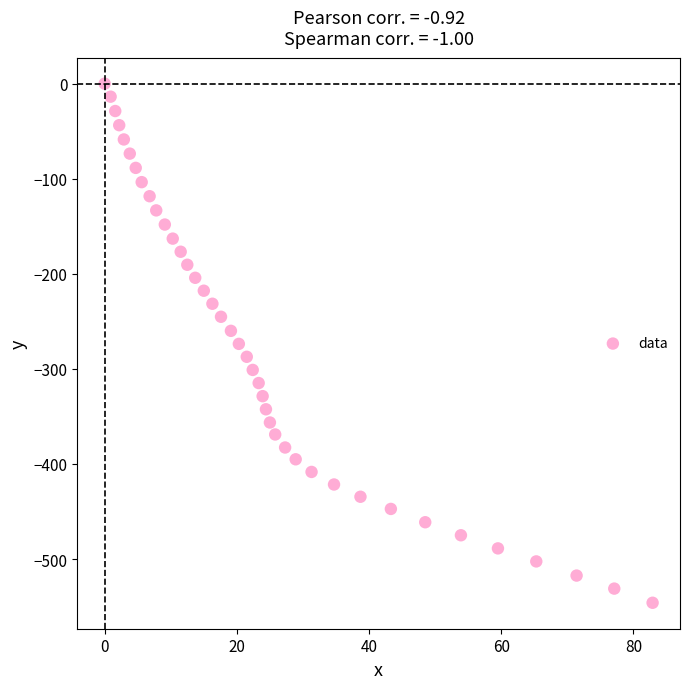

What is the range of Y values (max minus min)?

546.0